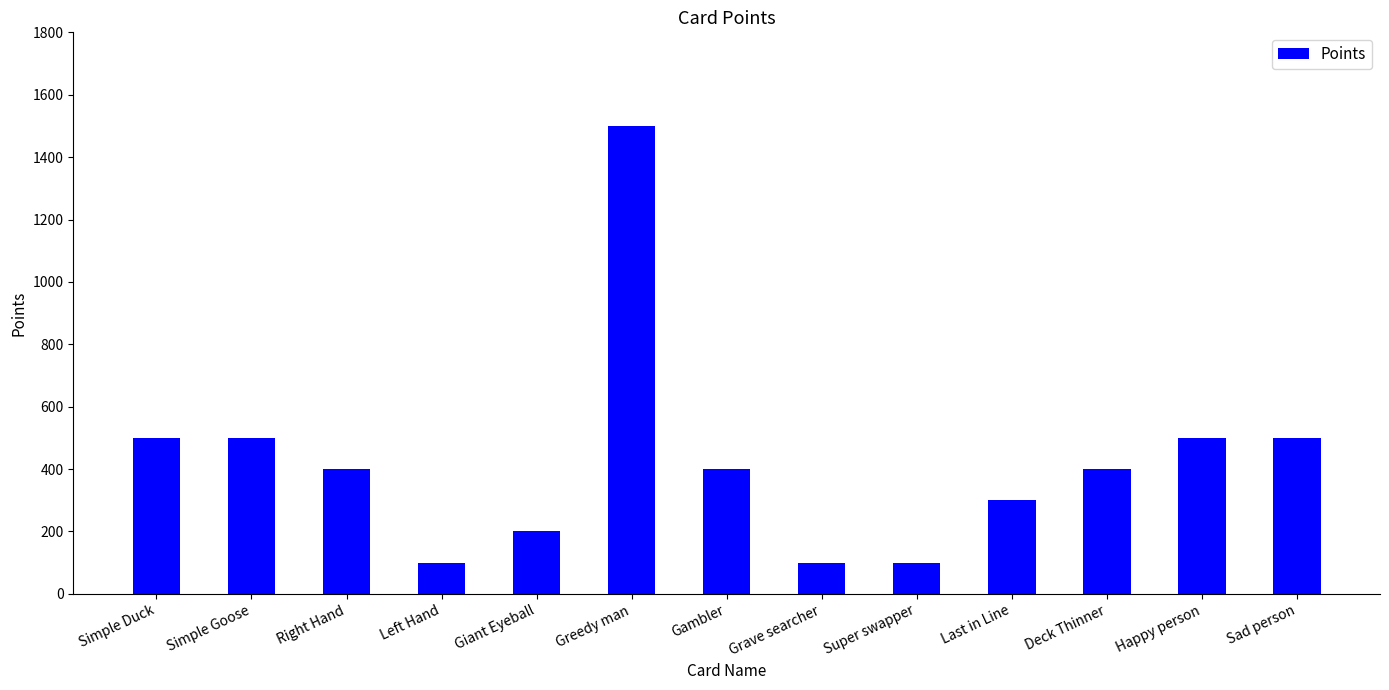

Where does the data first go above 400?

Simple Duck